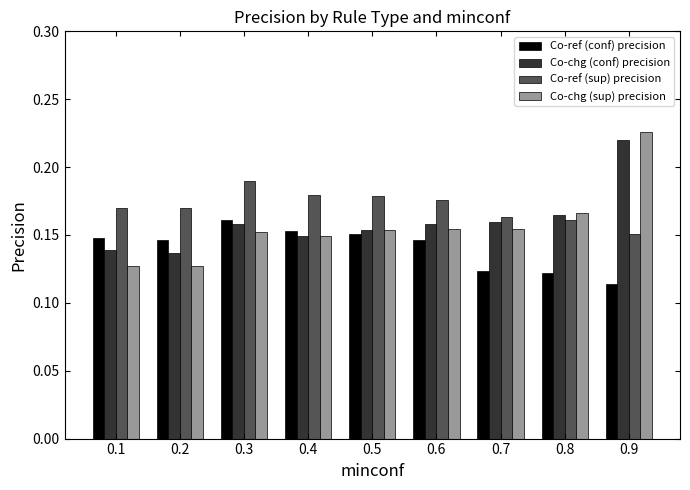

The value of Co-chg (conf) precision at 0.9 is 0.4. True or false?

False